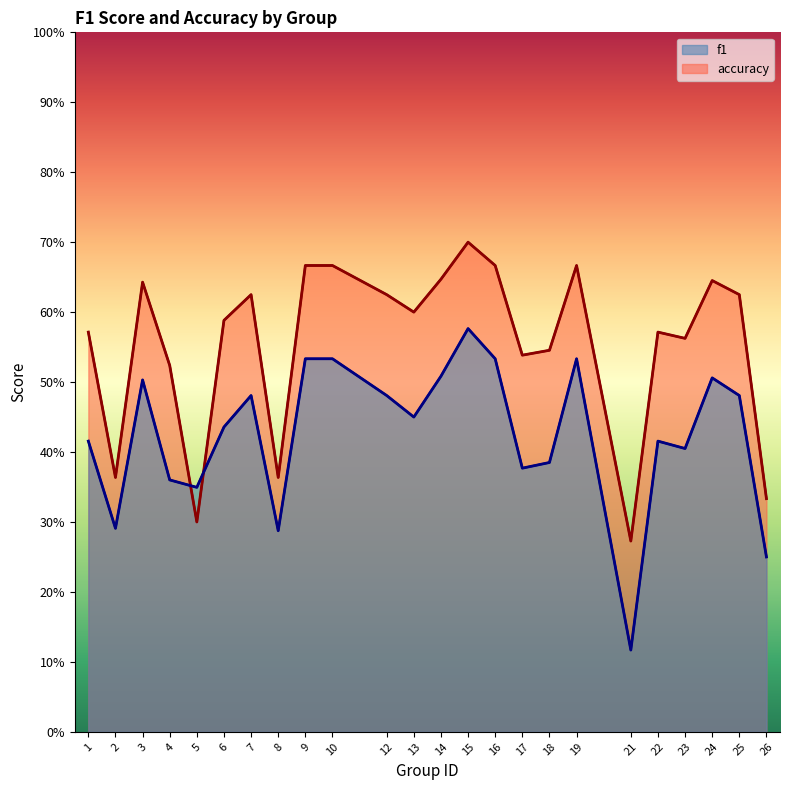

How many distinct data groups are displayed?

2